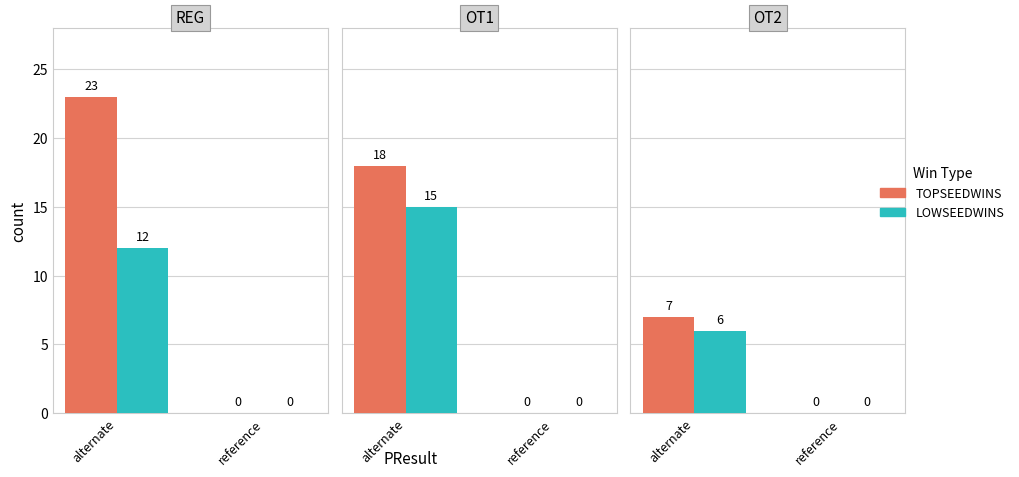

How many values in the TOPSEEDWINS series exceed 7?

2